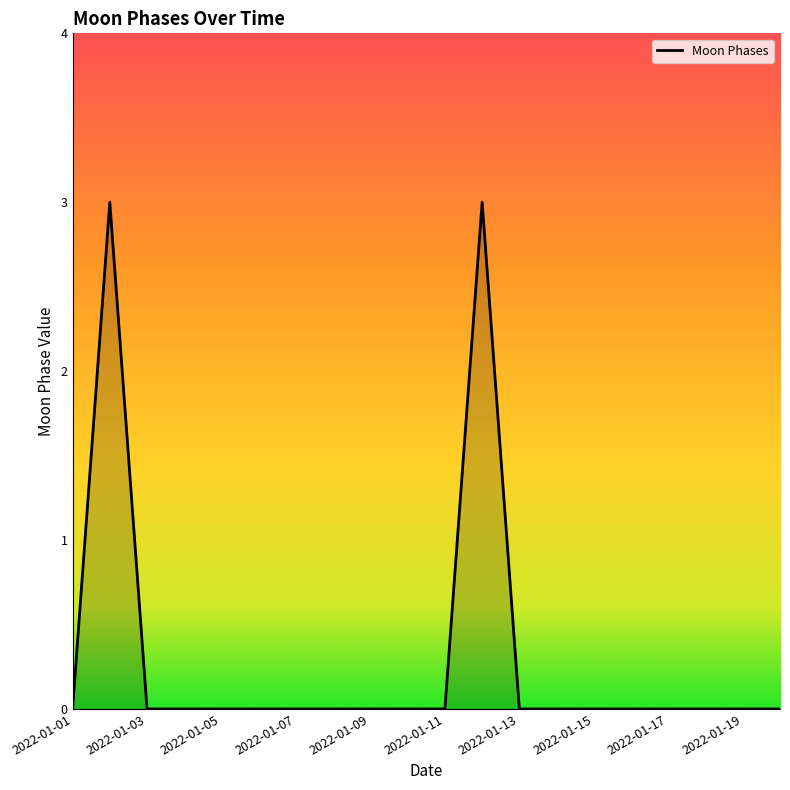

What is the sum of all values?

6